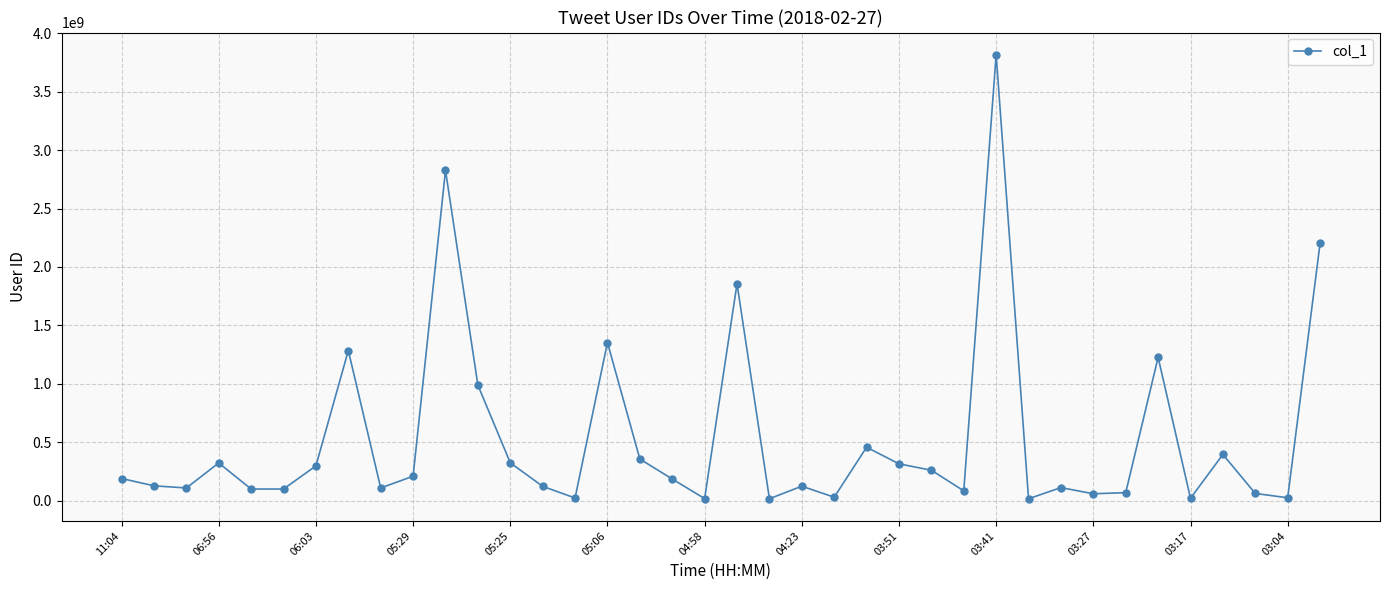

What is the sum of all values?

20171064067